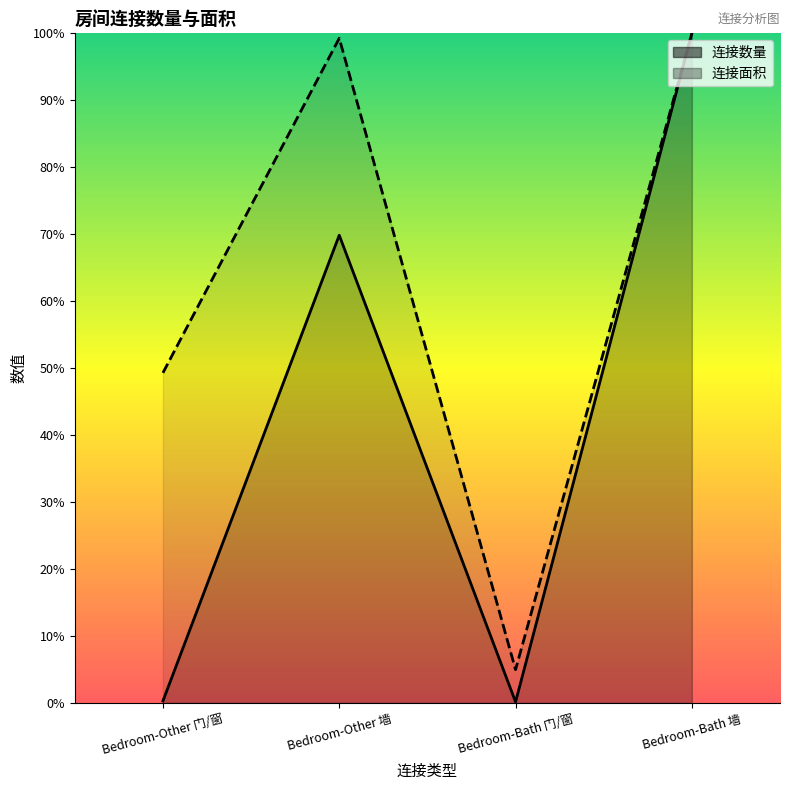

True or false: 连接面积 and 连接数量 cross at least once.

False